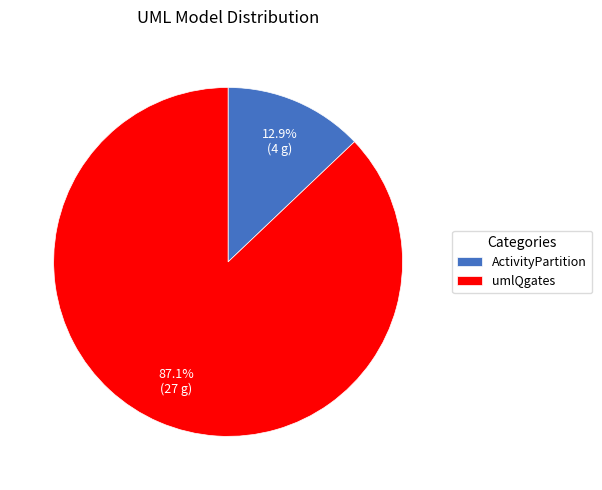

Between ActivityPartition and umlQgates, which is larger?

umlQgates